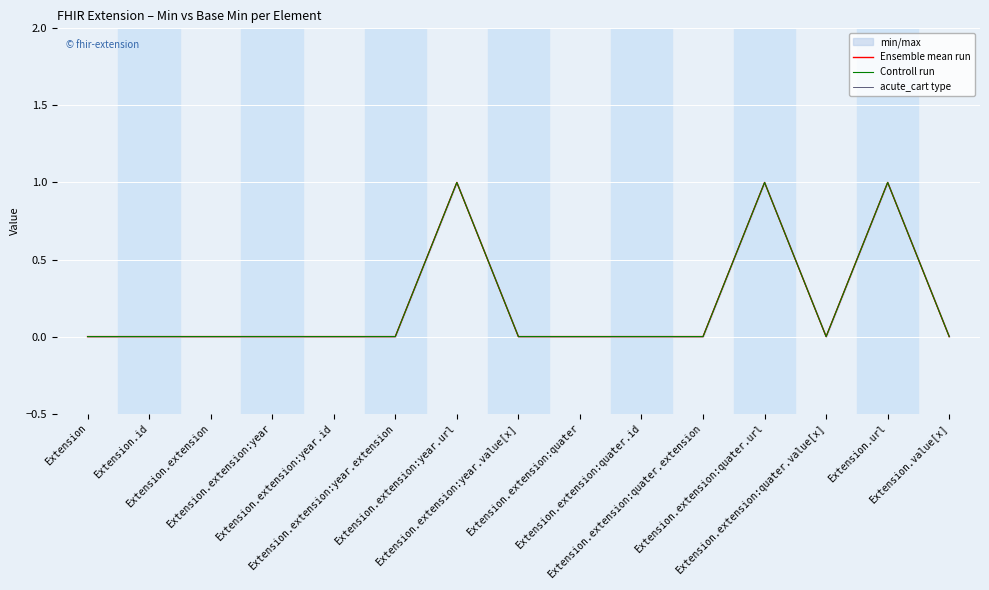

Rank the series at Extension from highest to lowest value.

Ensemble mean run, Controll run, acute_cart type